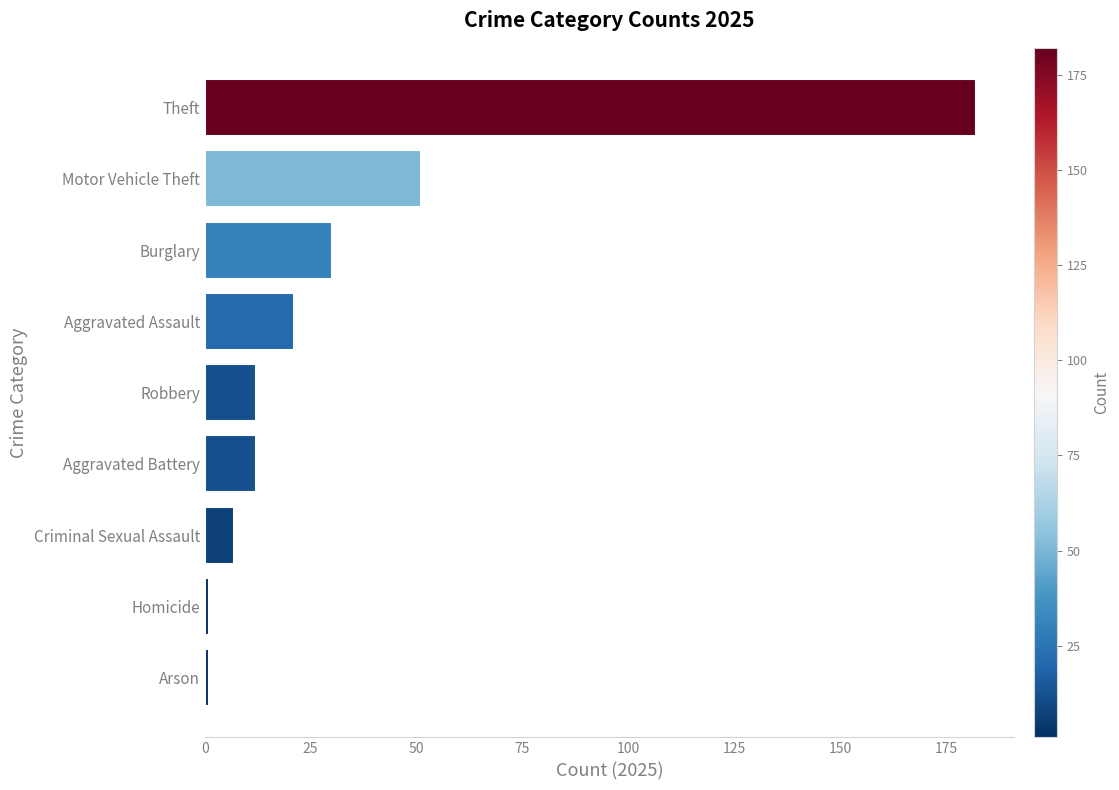

Does the chart contain any negative values?

No